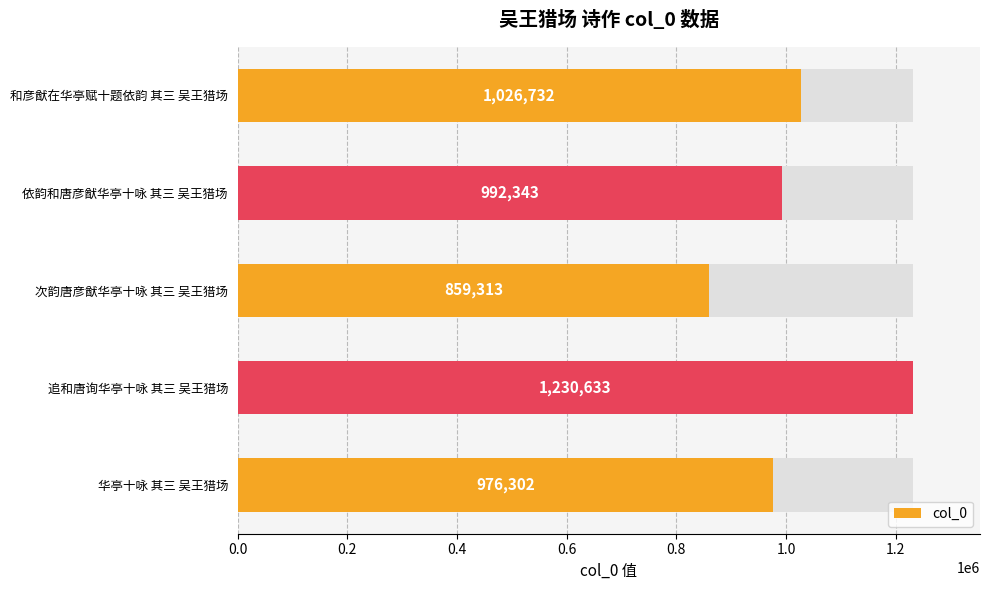

What is the greatest value displayed?

1230633